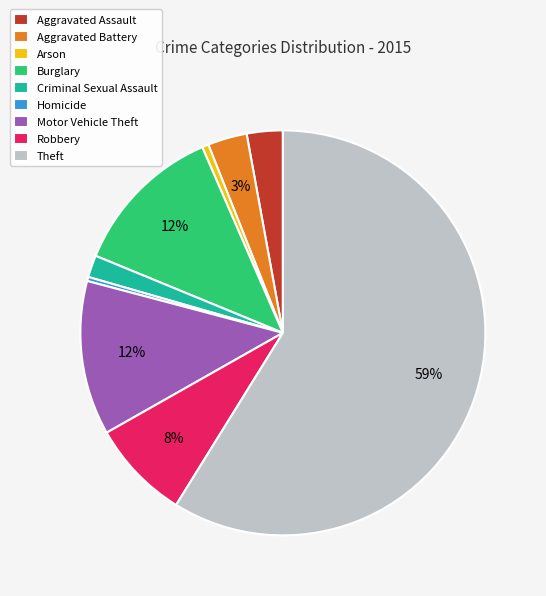

How many segments does this pie chart have?

9